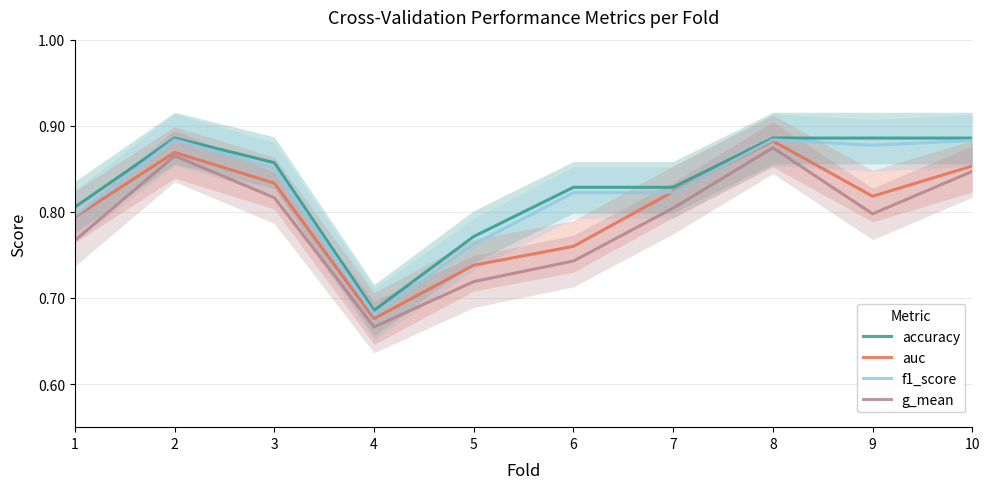

What is the value of the g_mean point at the 9th from the left?

0.8